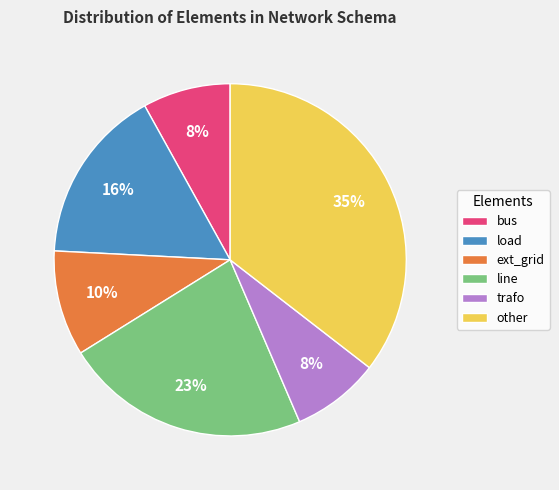

How many segments does this pie chart have?

6